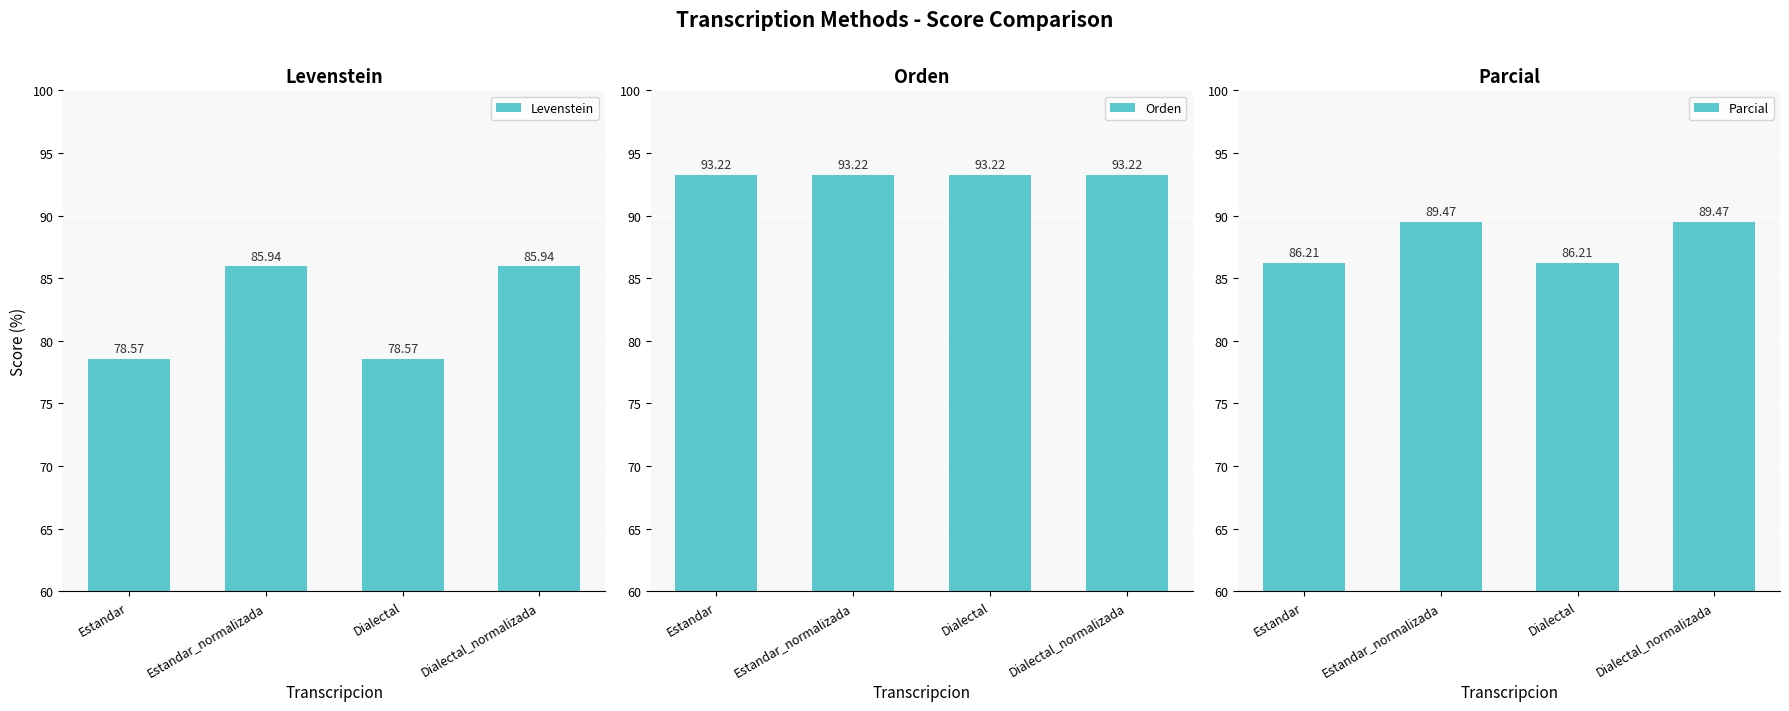

Reading left to right, what are all the values shown in this chart?

Levenstein: Estandar=78.6	Estandar_normalizada=85.9	Dialectal=78.6	Dialectal_normalizada=85.9
Orden: Estandar=93.2	Estandar_normalizada=93.2	Dialectal=93.2	Dialectal_normalizada=93.2
Parcial: Estandar=86.2	Estandar_normalizada=89.5	Dialectal=86.2	Dialectal_normalizada=89.5